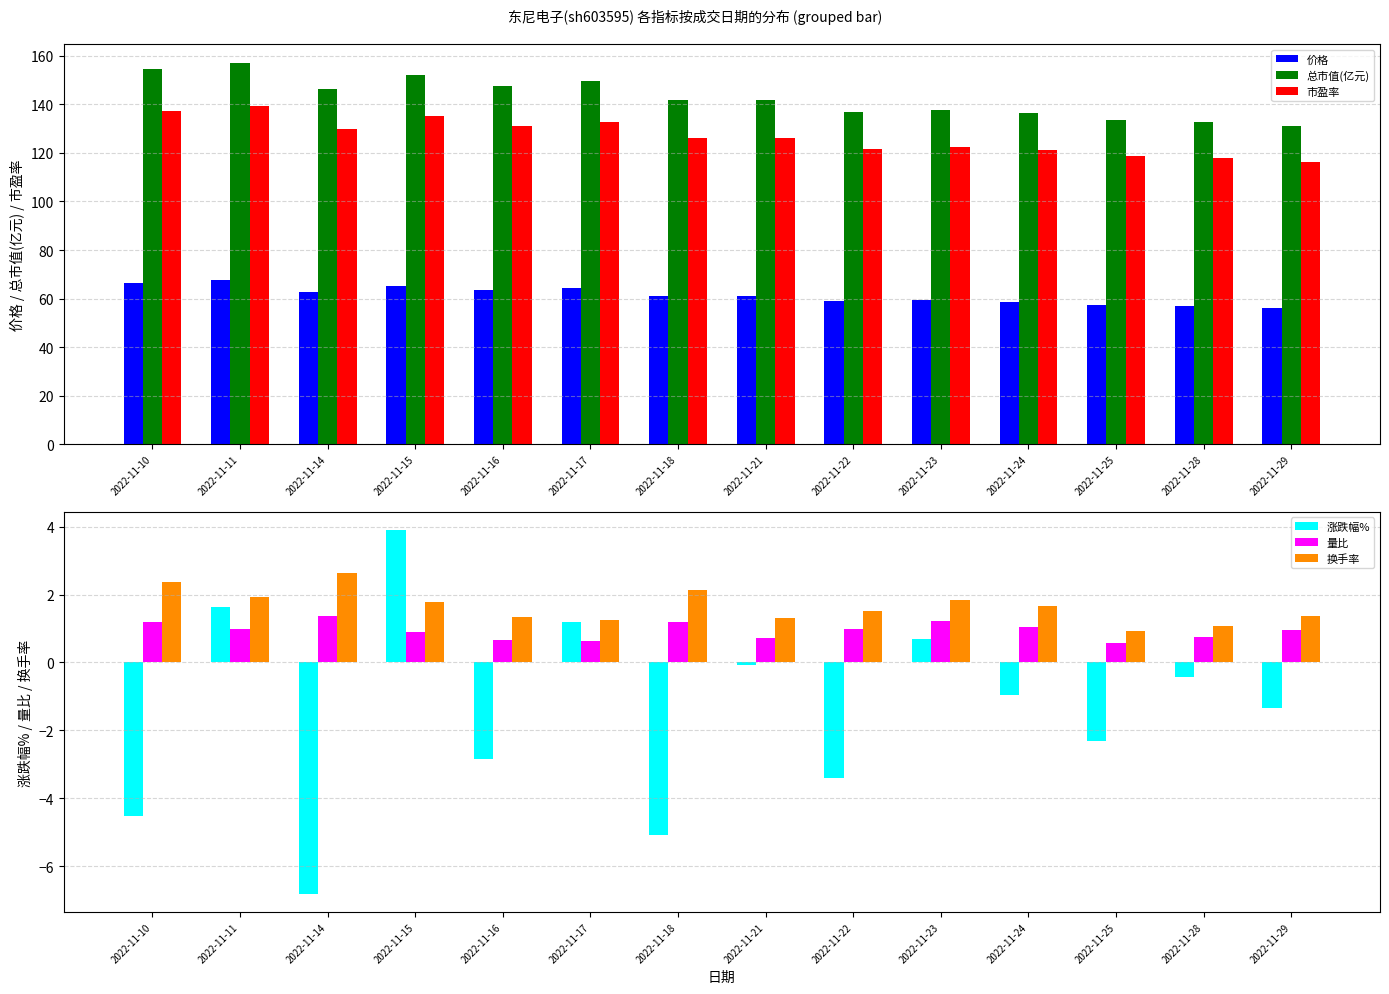

What is the value of the 涨跌幅% bar at the 7th from the left?

-5.1